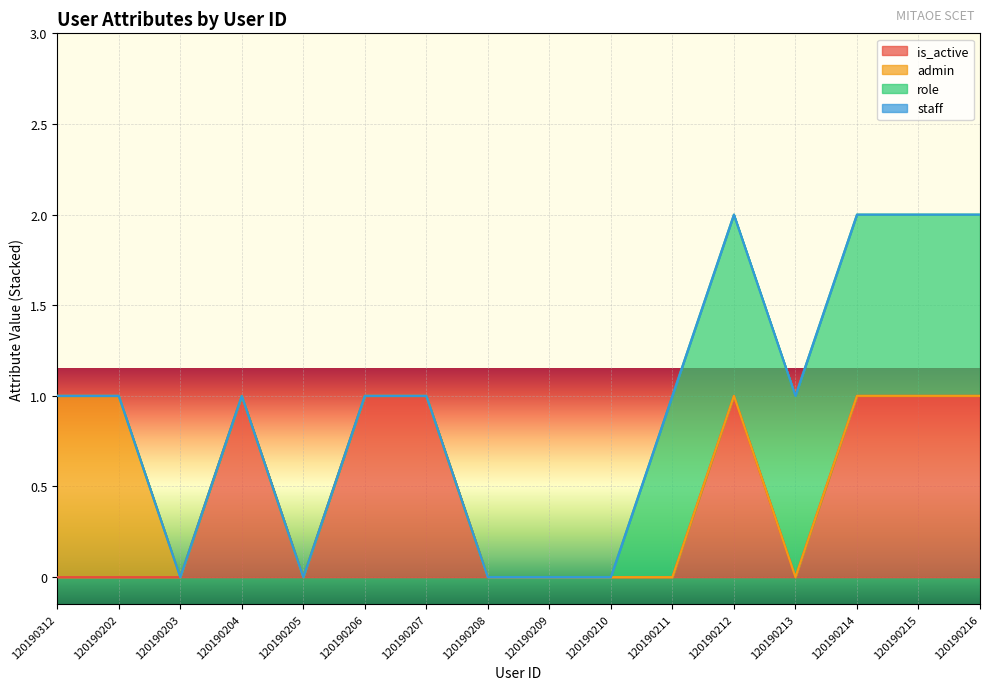

Which series has the largest total across all categories?

is_active